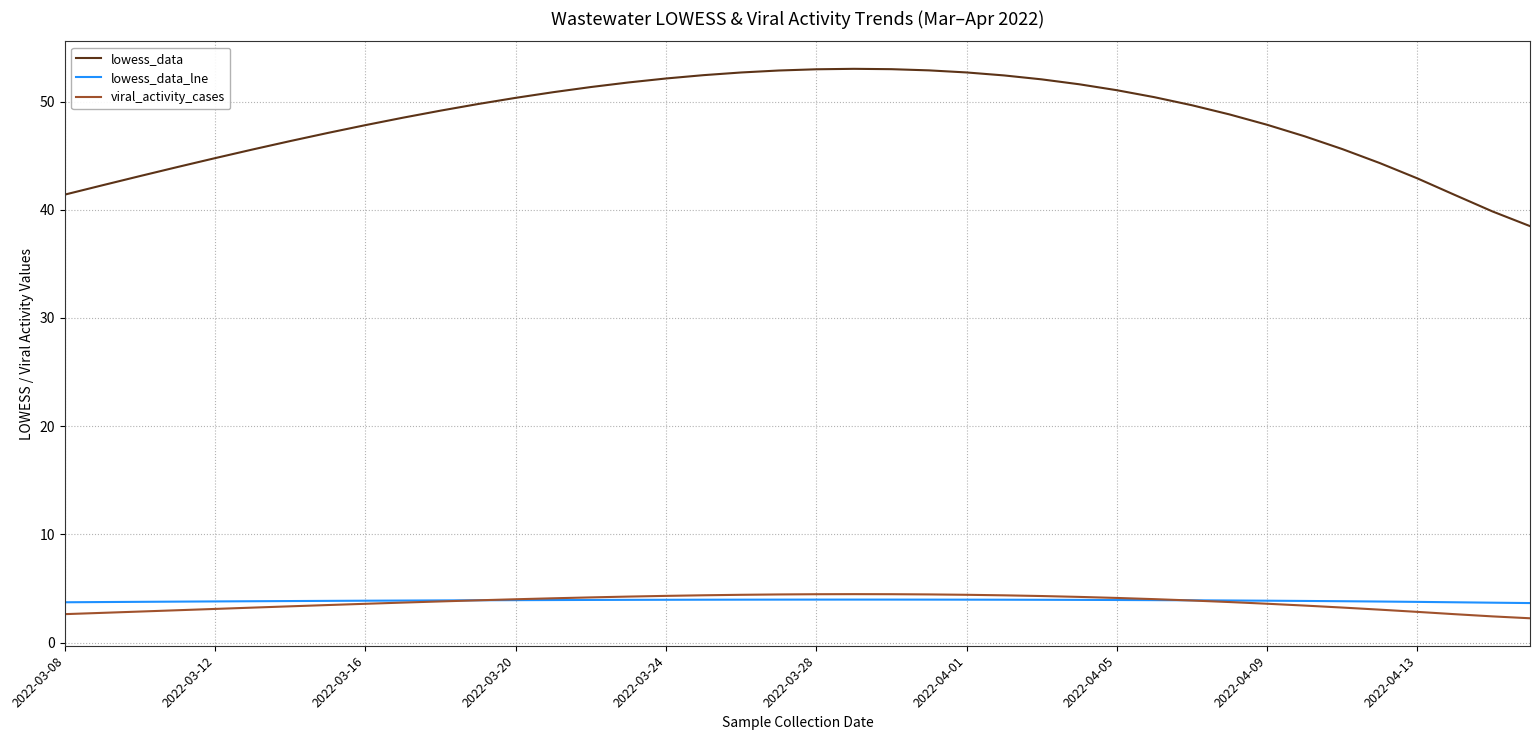

Which series ends up on top after the final intersection of lowess_data_lne and viral_activity_cases?

lowess_data_lne